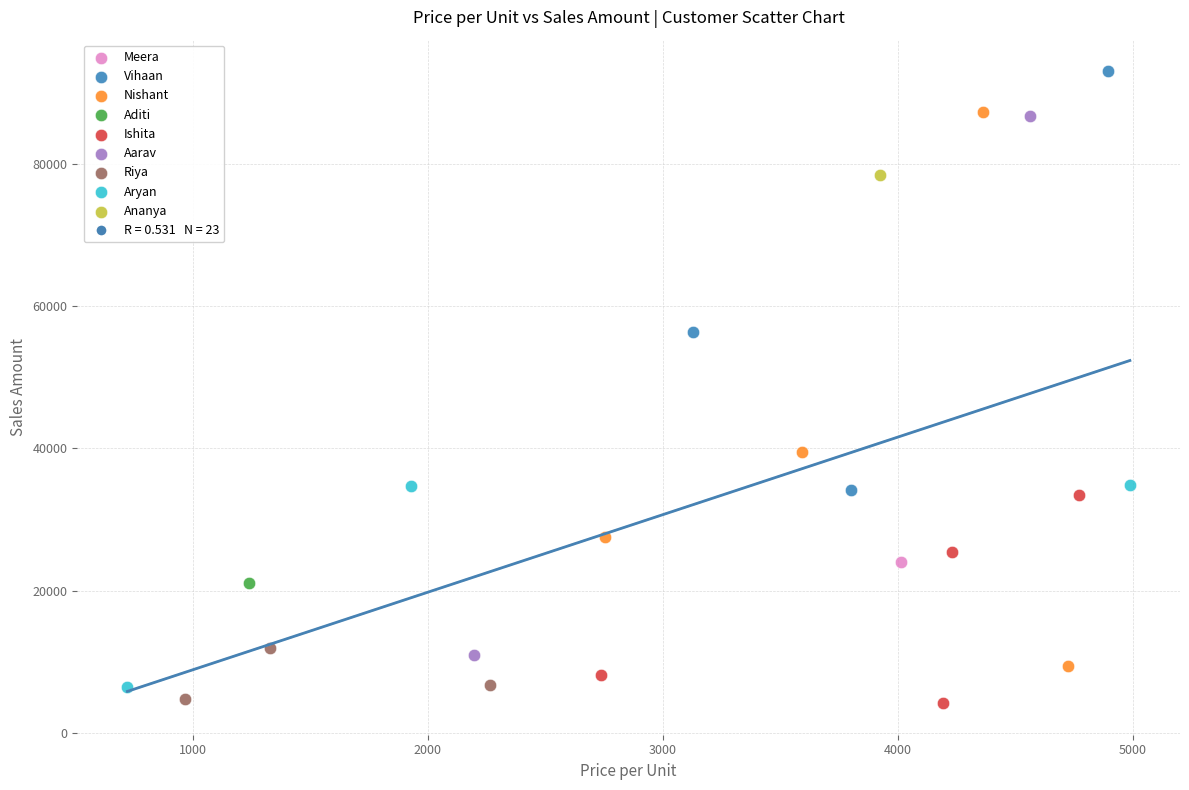

Which series contains the highest Y value?

Vihaan